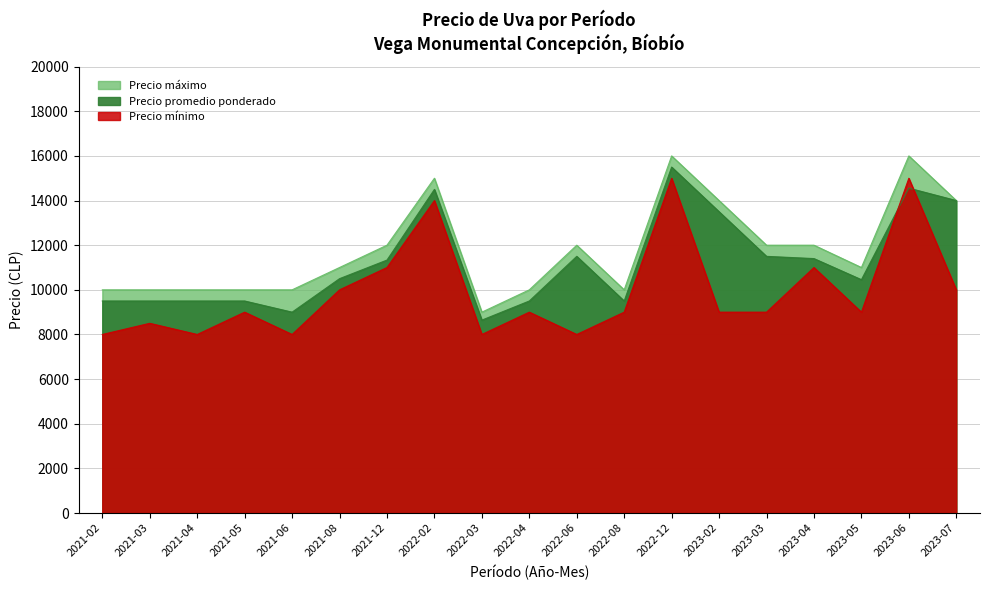

List the labels in order of Precio máximo value, smallest first.

2022-03, 2021-02, 2021-03, 2021-04, 2021-05, 2021-06, 2022-04, 2022-08, 2021-08, 2023-05, 2021-12, 2022-06, 2023-03, 2023-04, 2023-02, 2023-07, 2022-02, 2022-12, 2023-06